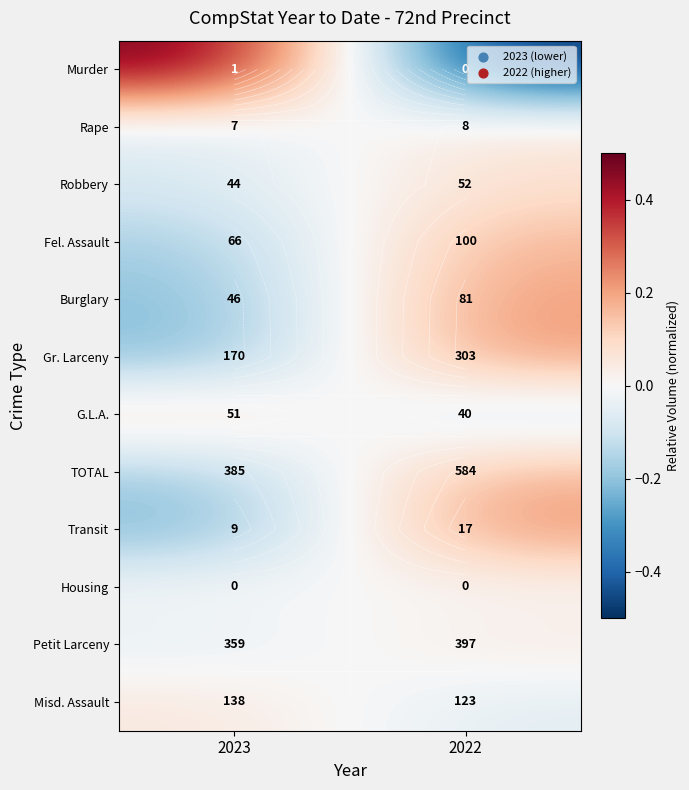

True or false: Robbery has a value of 0.1 at 2022.

True